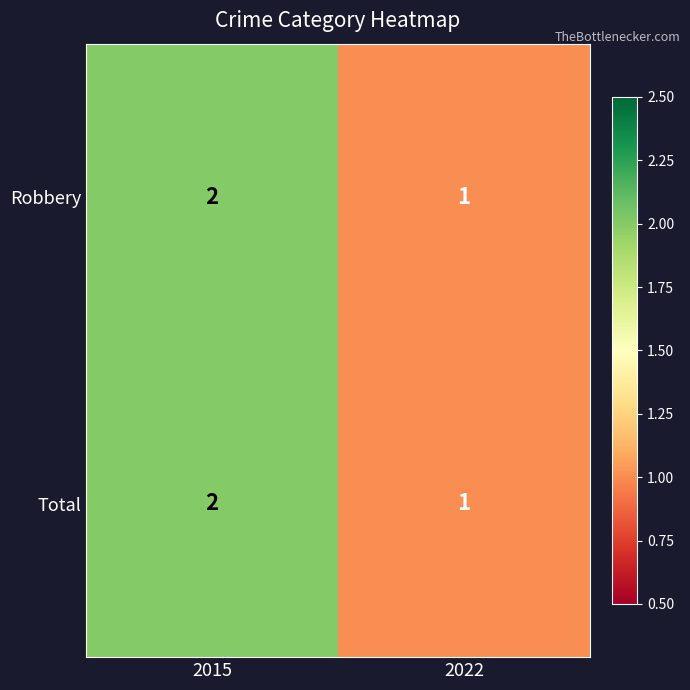

What is the sum of the Total values at 2022 and 2015?

3